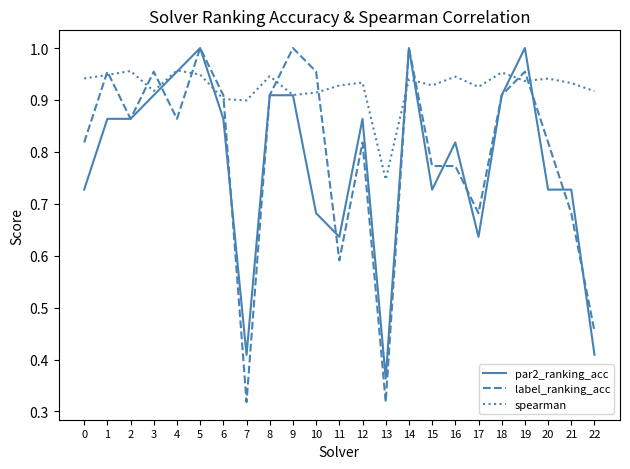

True or false: par2_ranking_acc has a value of 0.2 at 13.

False